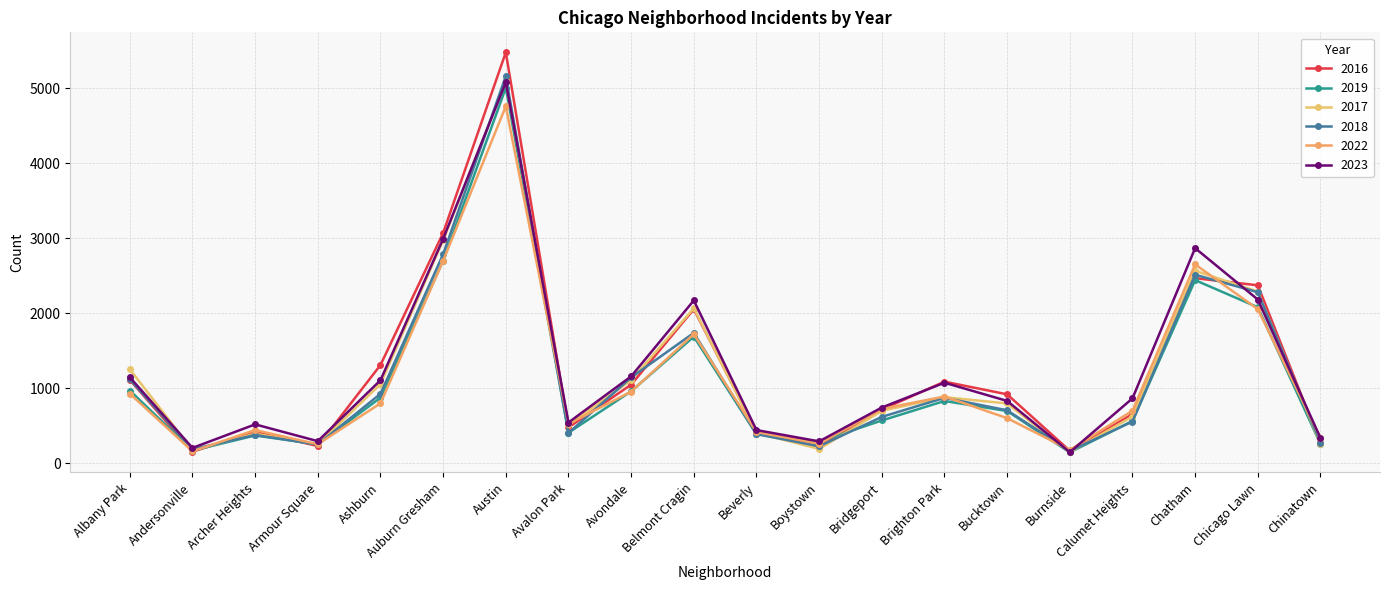

What is the sum of all 2019 values?

21618